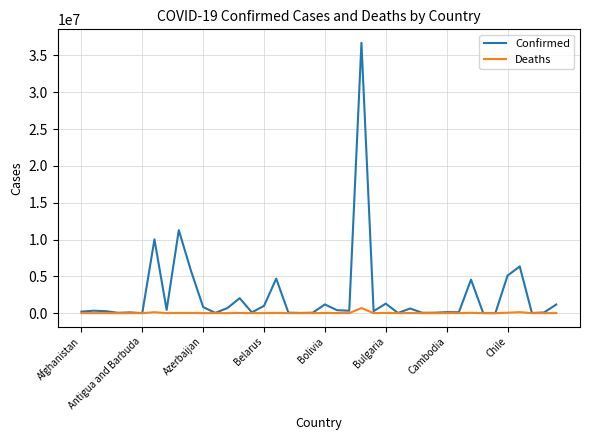

What is the lowest value of the Confirmed series?

7651